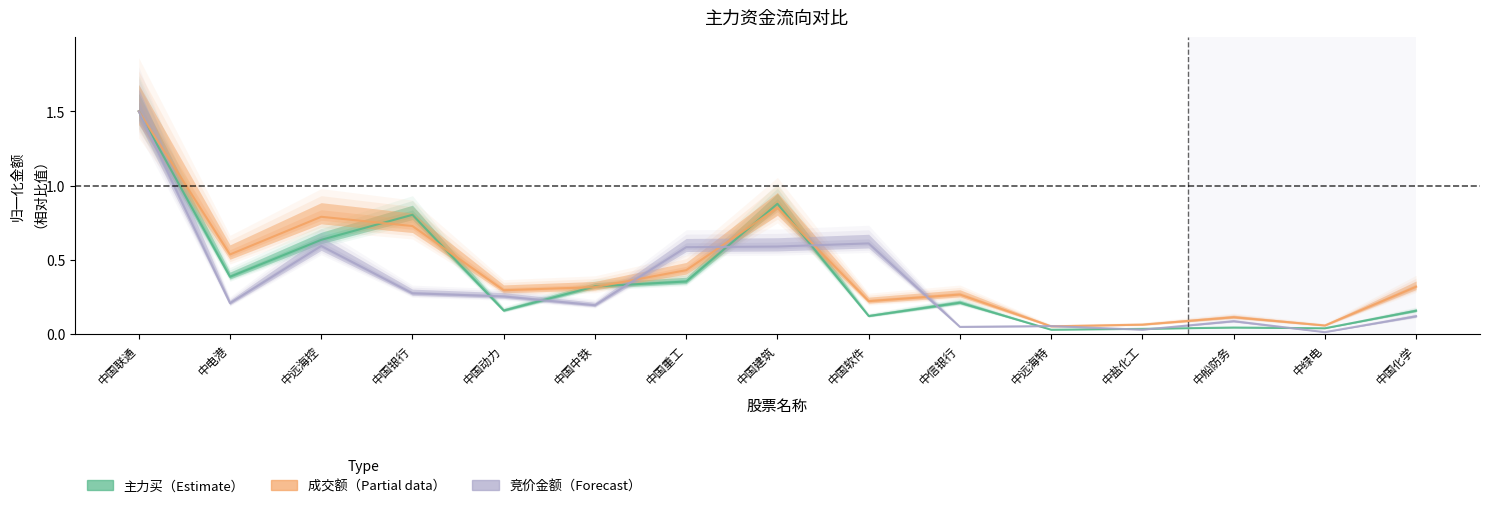

The value of 主力买 at 中信银行 is 0.3. True or false?

False